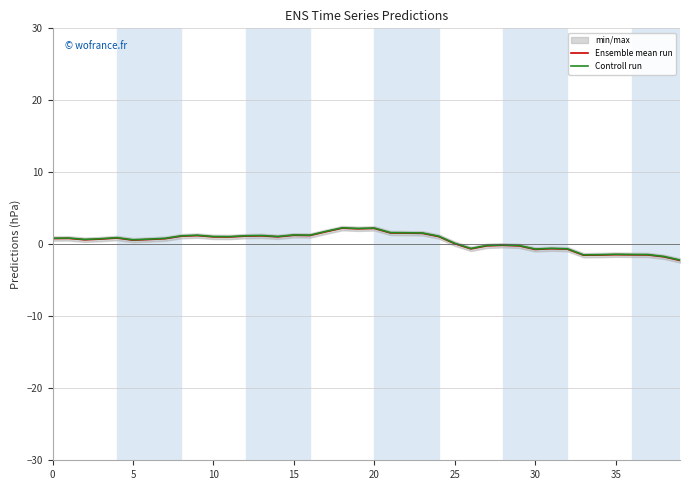

What is the maximum value for Ensemble mean run?

2.2